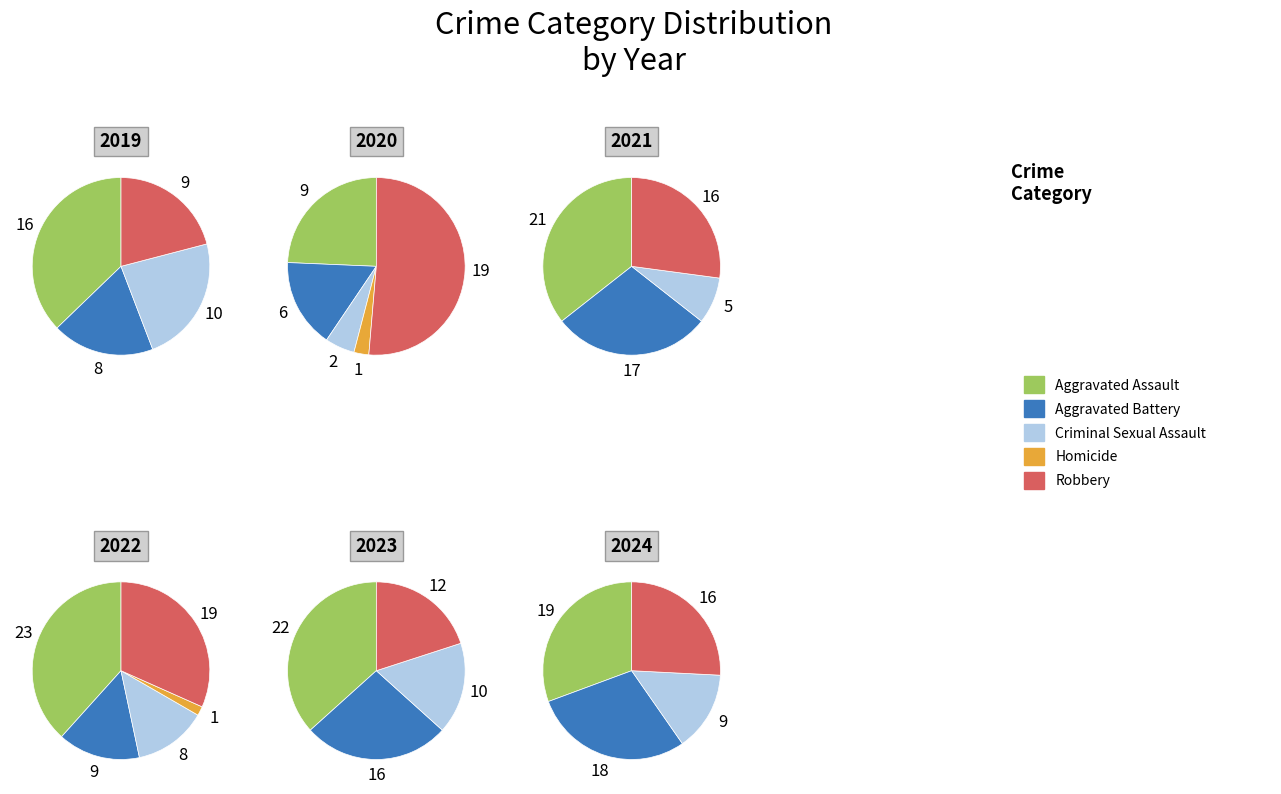

Which series has the largest range (max minus min)?

Aggravated Assault